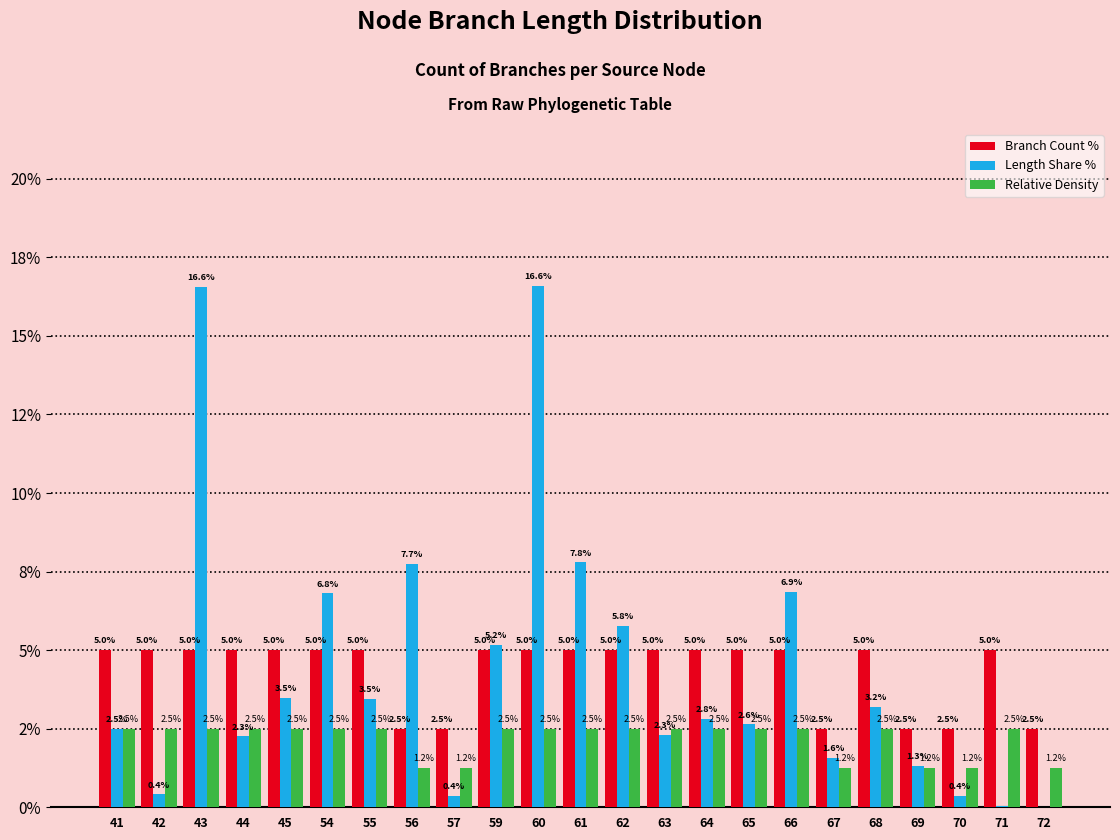

Are the bars grouped side by side (vs. stacked)?

Yes